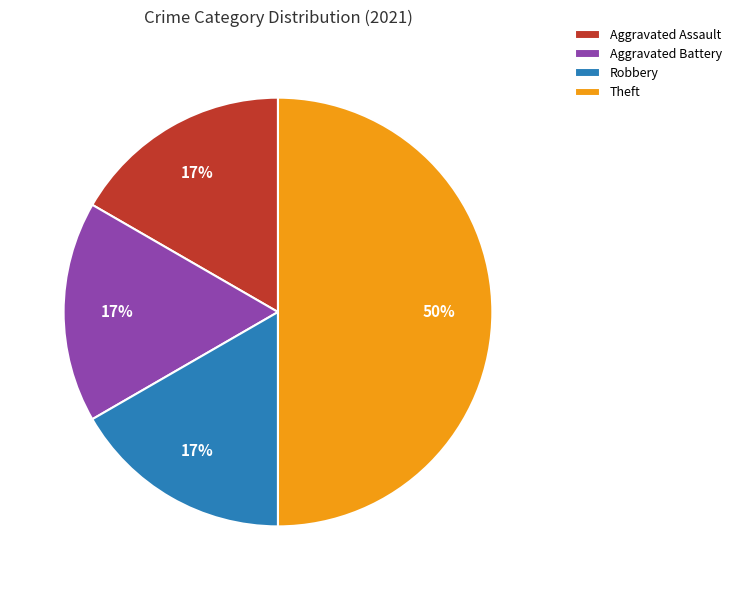

What percentage is the Aggravated Battery slice, to the nearest percent?

17%